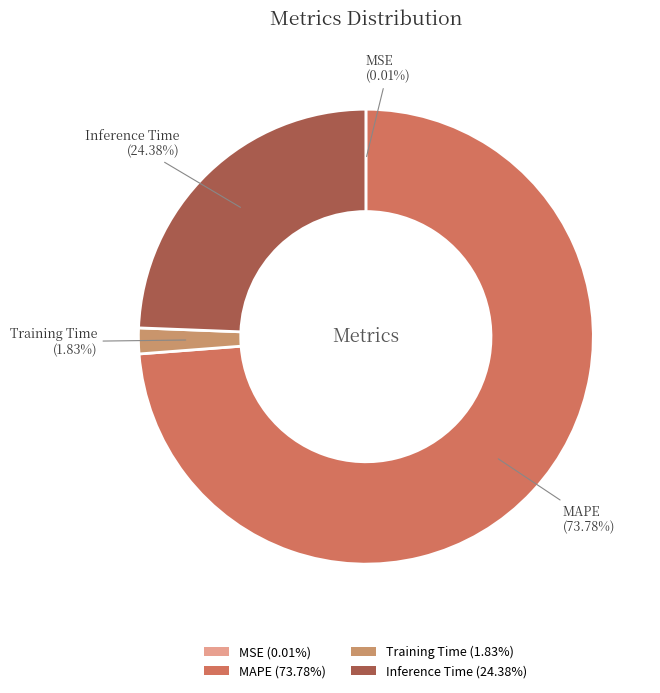

Does any single category account for the majority?

Yes